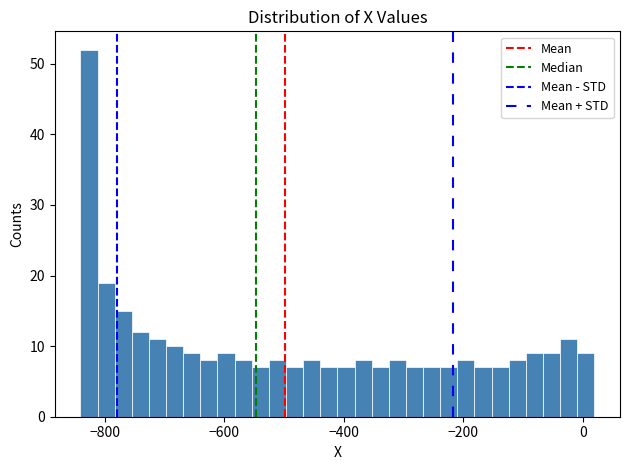

Around what value on the x-axis is the tallest bar? Give the approximate position of its centre, as read against the axis.

-820